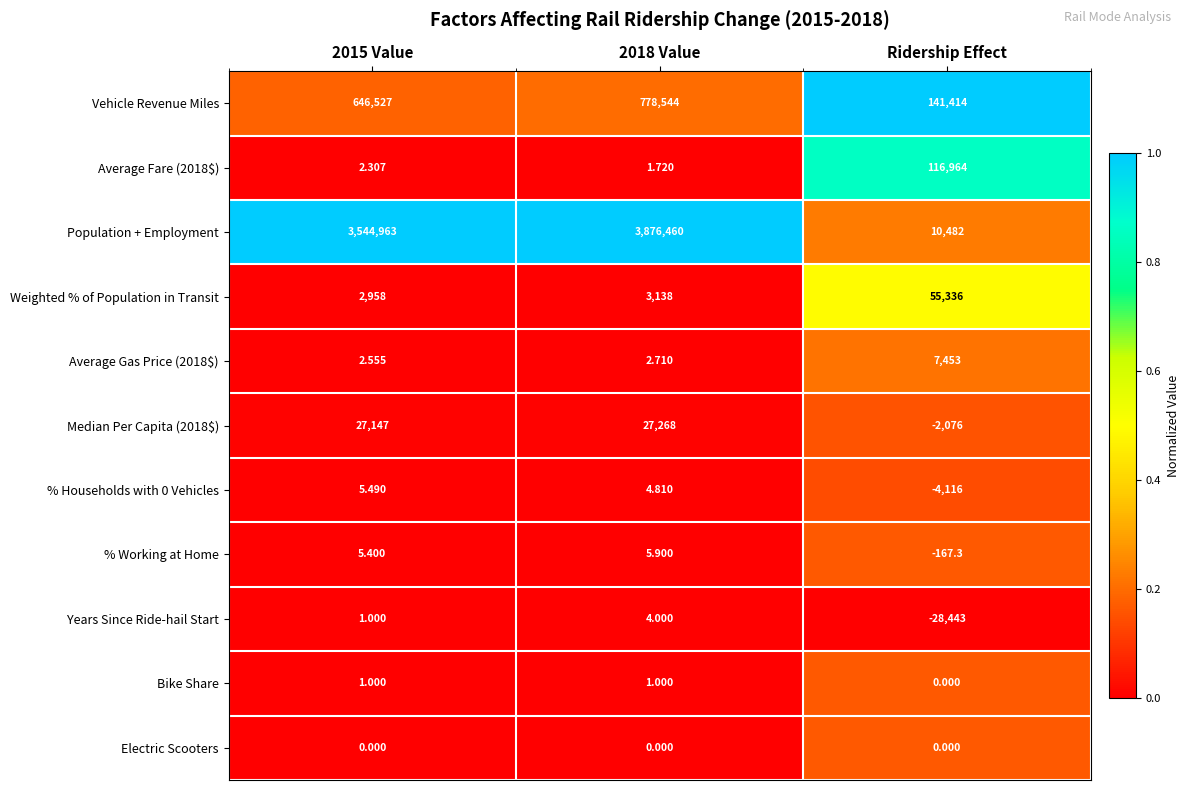

Which category has the highest value across all series?

2018 Value